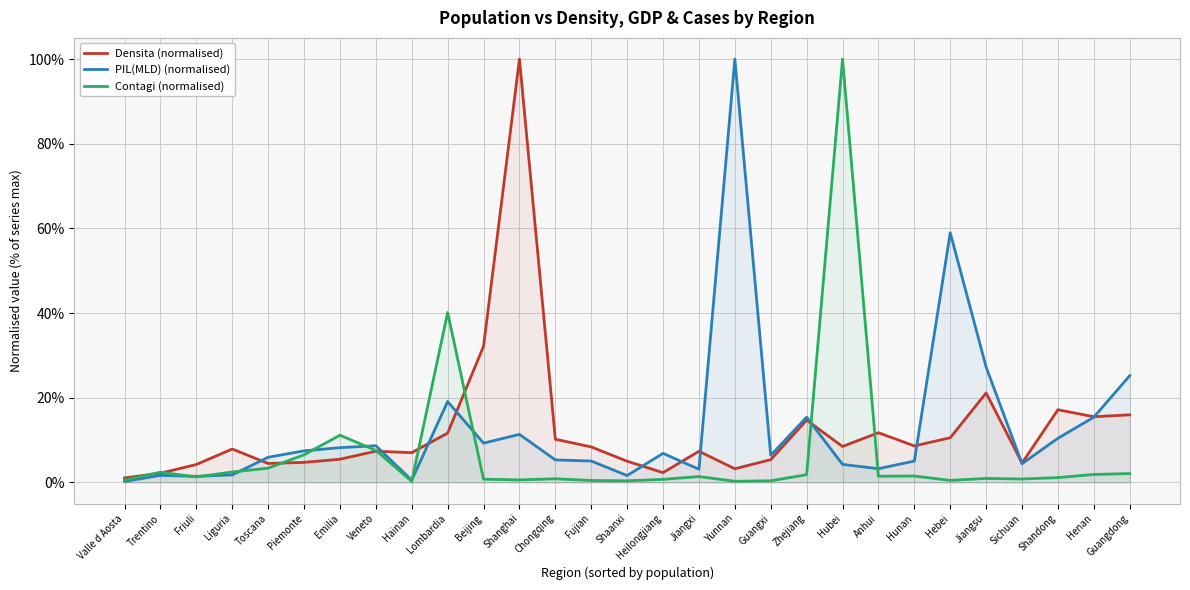

At which category does the chart reach its peak across all series?

Shanghai